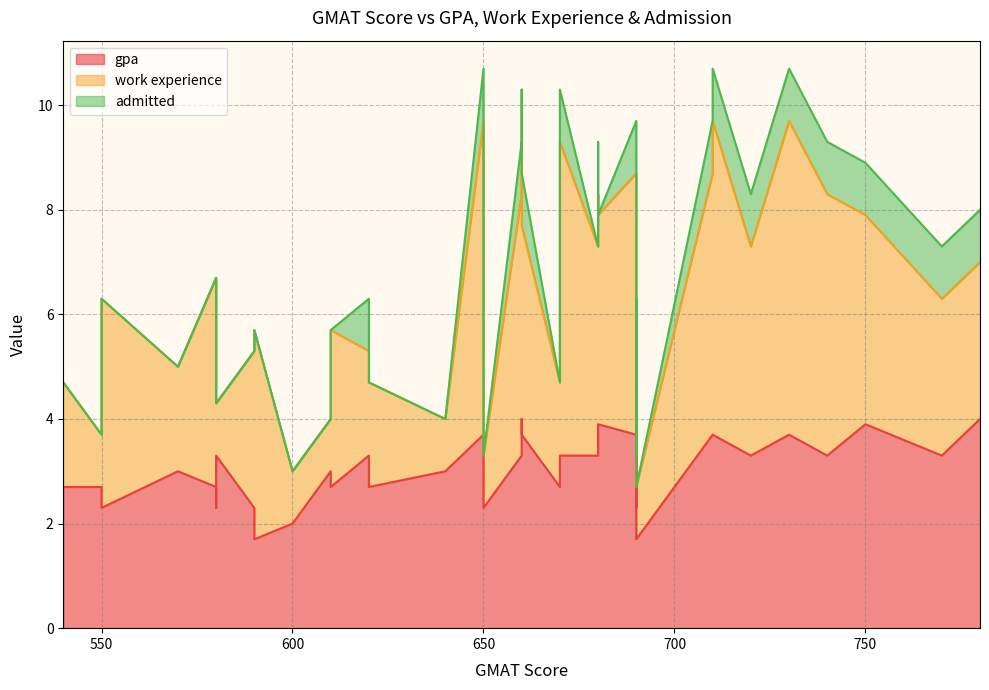

What is the lowest value of the work experience series?

1.0